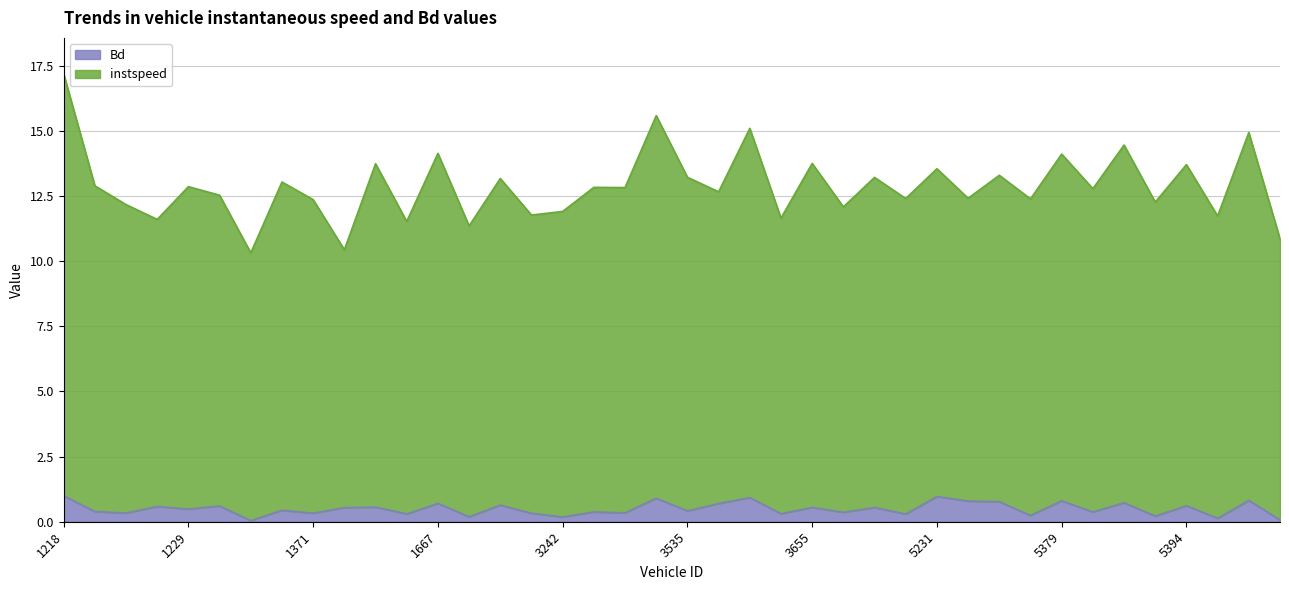

Reading left to right, extract all data points from this chart.

instspeed: 1218=17.2	1221=12.9	1223=12.2	1225=11.6	1229=12.9	1236=12.5	1243=10.3	1257=13.0	1371=12.4	1383=10.4	1384=13.7	1547=11.5	1667=14.1	1672=11.4	3211=13.2	3217=11.8	3242=11.9	3251=12.8	3370=12.8	3519=15.6	3535=13.2	3541=12.7	3548=15.1	3645=11.7	3655=13.8	3659=12.1	3663=13.2	3664=12.4	5231=13.6	5251=12.4	5260=13.3	5377=12.4	5379=14.1	5384=12.8	5385=14.5	5386=12.3	5394=13.7	5527=11.7	5532=14.9	5535=10.9
Bd: 1218=1.0	1221=0.4	1223=0.3	1225=0.6	1229=0.5	1236=0.6	1243=0.0	1257=0.4	1371=0.3	1383=0.5	1384=0.6	1547=0.3	1667=0.7	1672=0.2	3211=0.6	3217=0.3	3242=0.2	3251=0.4	3370=0.3	3519=0.9	3535=0.4	3541=0.7	3548=0.9	3645=0.3	3655=0.5	3659=0.4	3663=0.5	3664=0.3	5231=1.0	5251=0.8	5260=0.8	5377=0.2	5379=0.8	5384=0.4	5385=0.7	5386=0.2	5394=0.6	5527=0.1	5532=0.8	5535=0.1